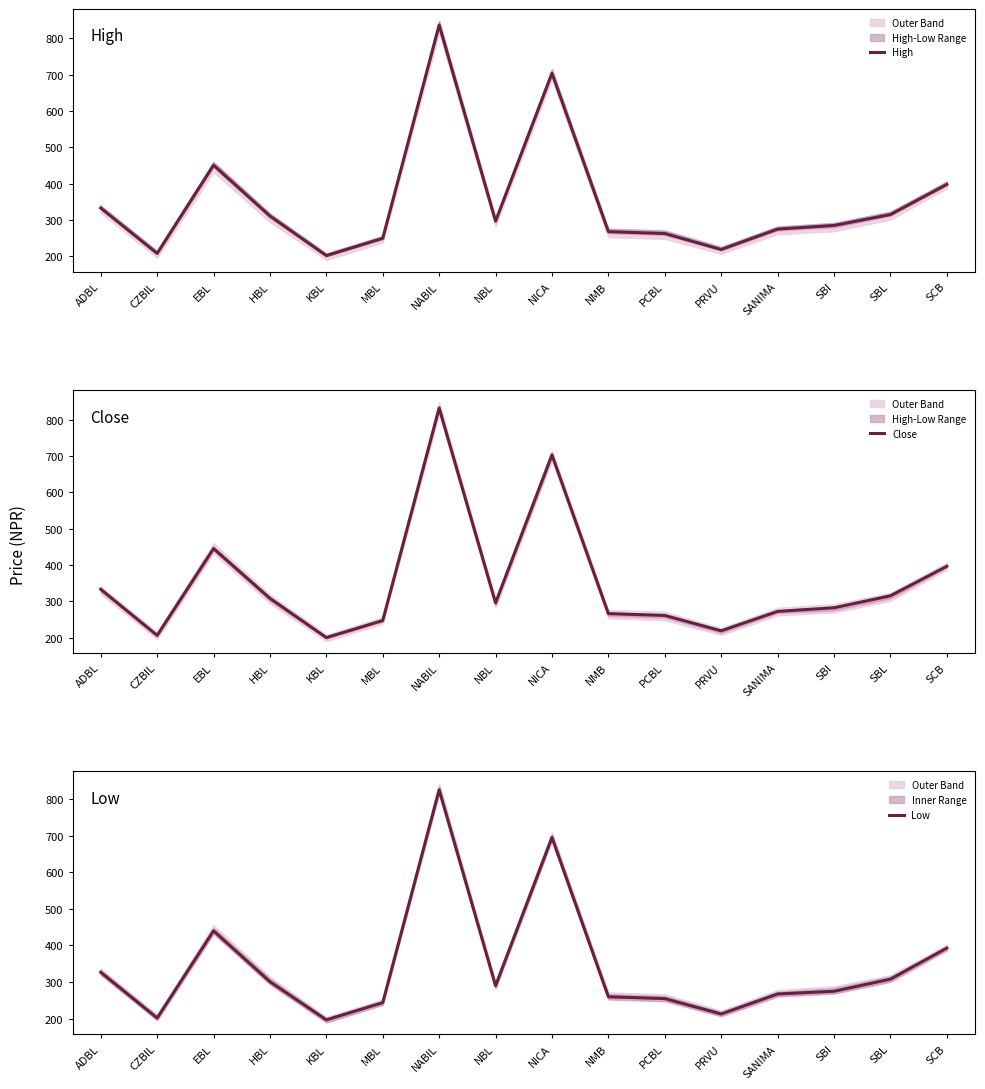

The Close series shows 832.0 at NABIL. True or false?

True